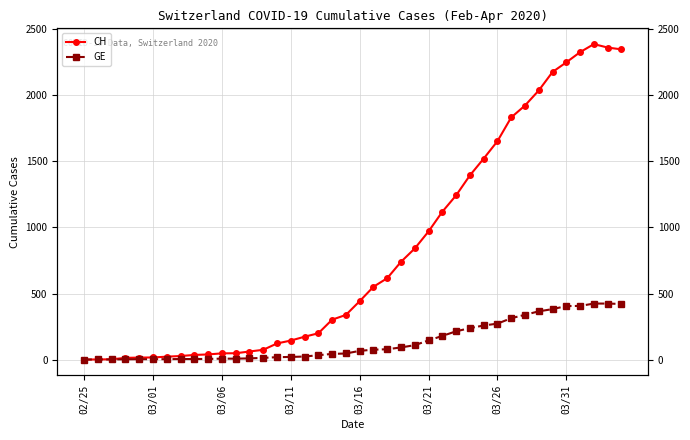

What are all the series names shown in the legend?

CH, GE